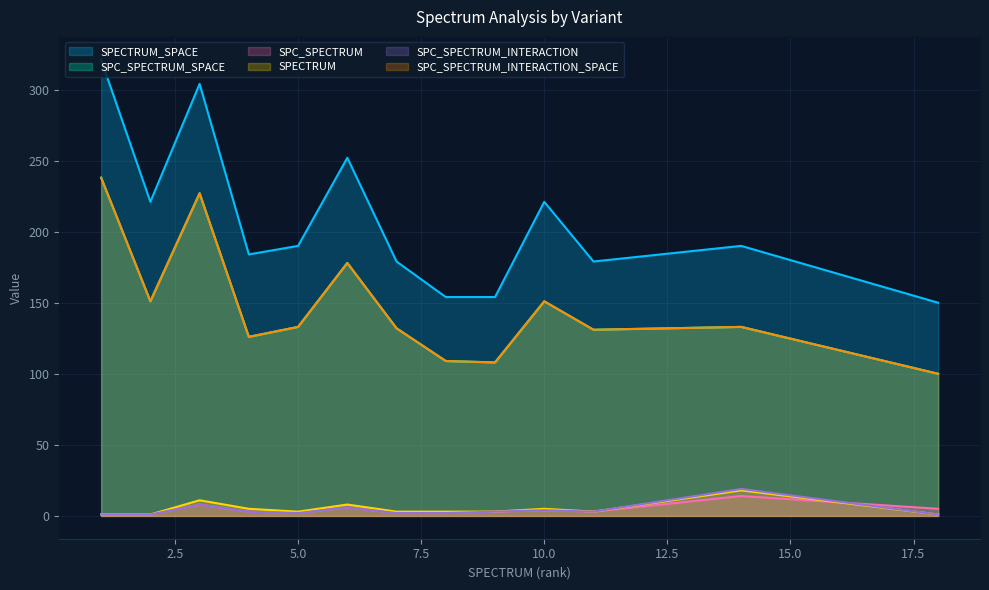

List the labels in order of SPC_SPECTRUM_INTERACTION value, largest first.

14, 3, 6, 10, 4, 9, 11, 5, 7, 8, 1, 2, 18